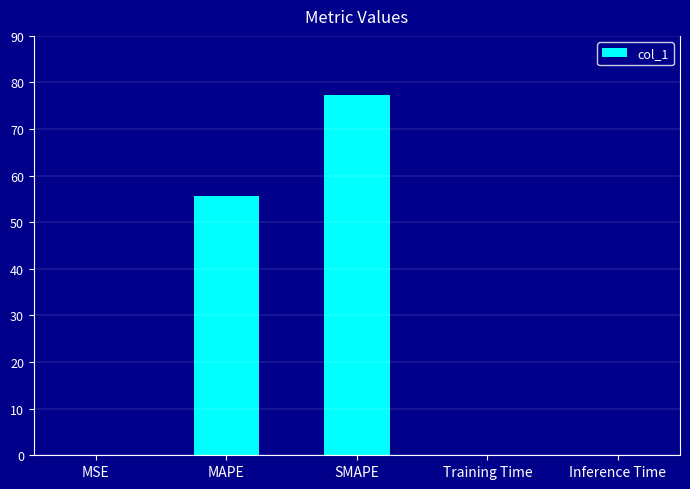

At which category does the chart reach its peak across all series?

SMAPE